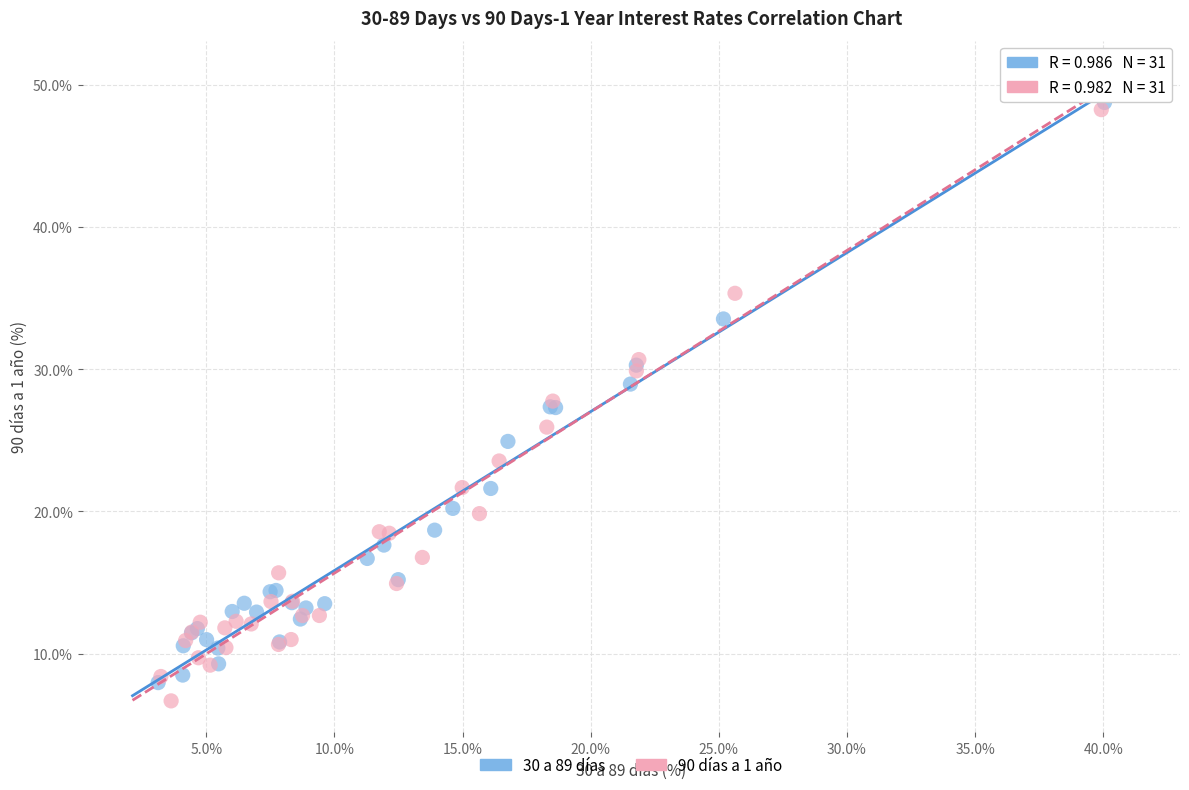

What are all the series names shown in the legend?

30 a 89 días, 90 días a 1 año